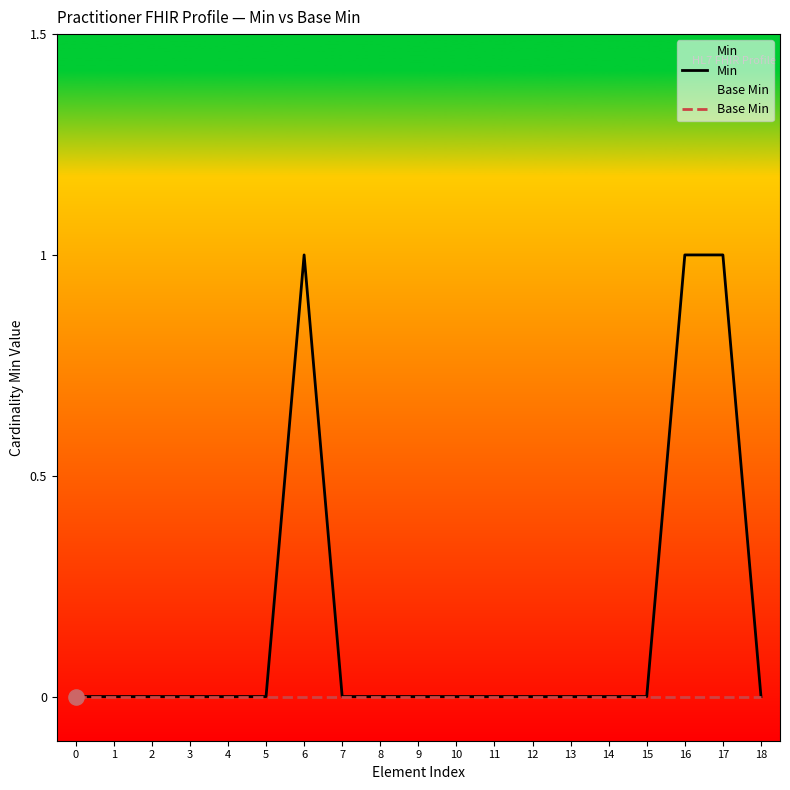

Is the value of Base Min at 9 greater than the value of Min at 16?

No